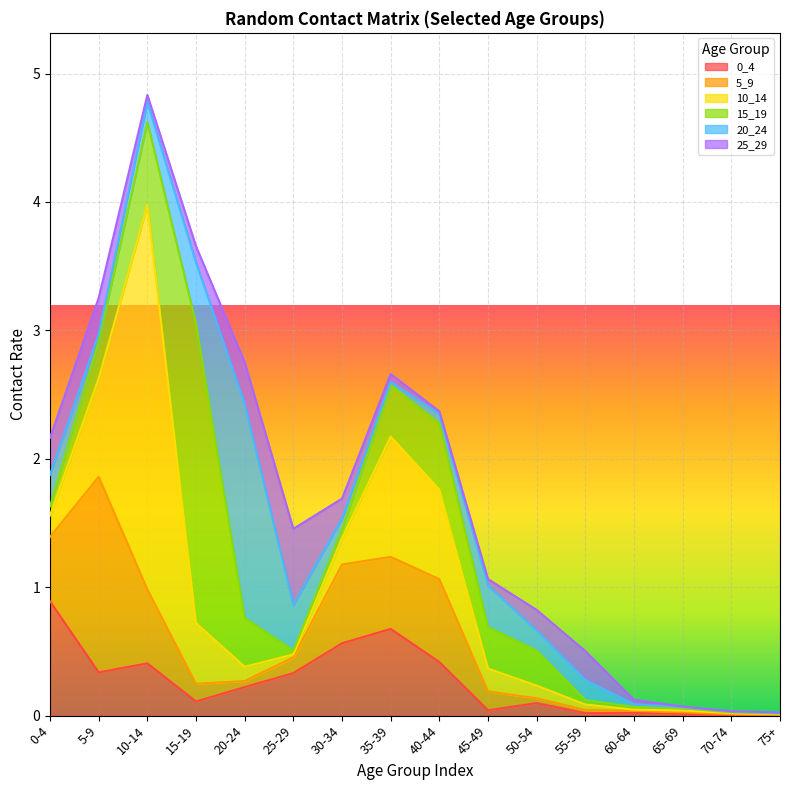

What is the greatest value displayed?

3.0